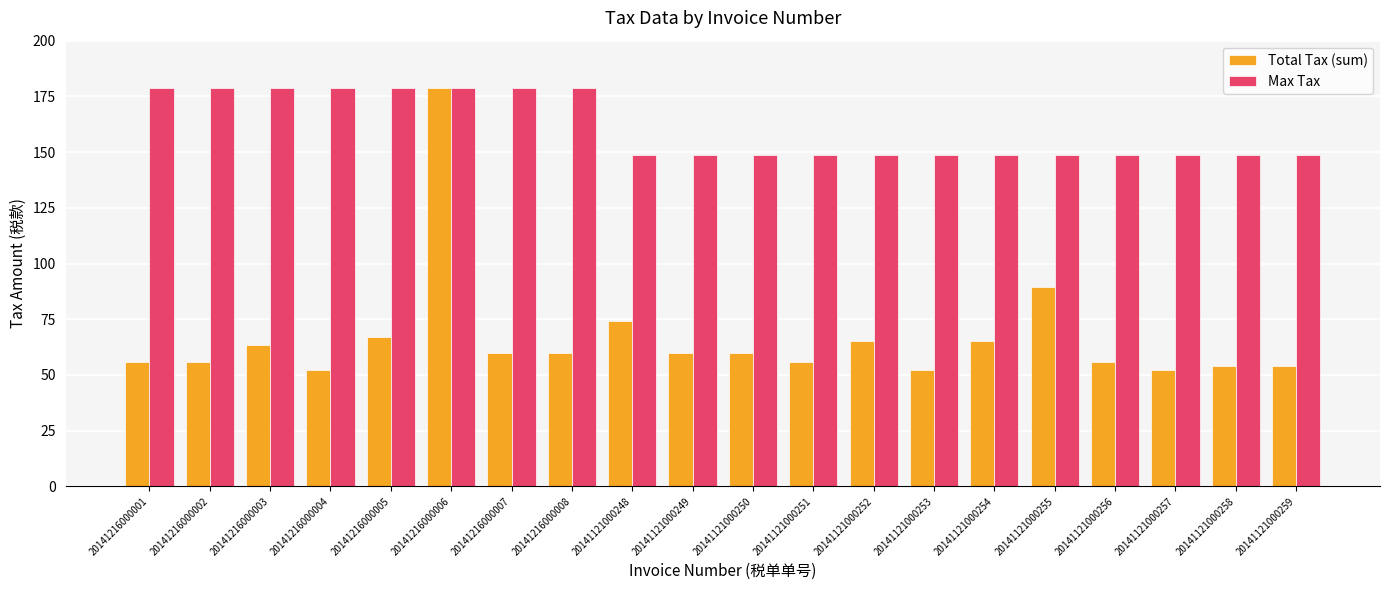

Rank the series by their average value, from lowest to highest.

Total Tax (sum), Max Tax